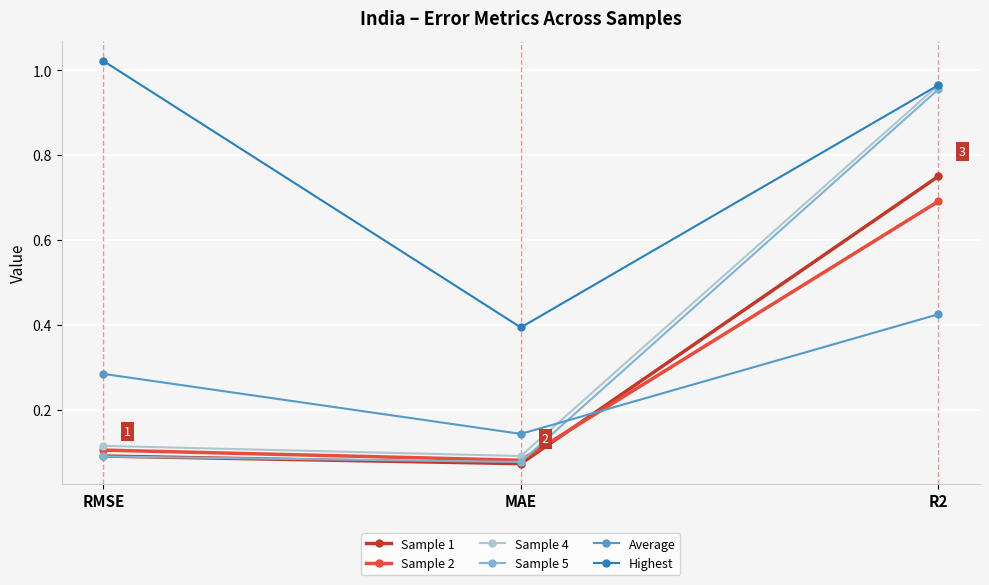

Is this an area chart (filled region under the line)?

No